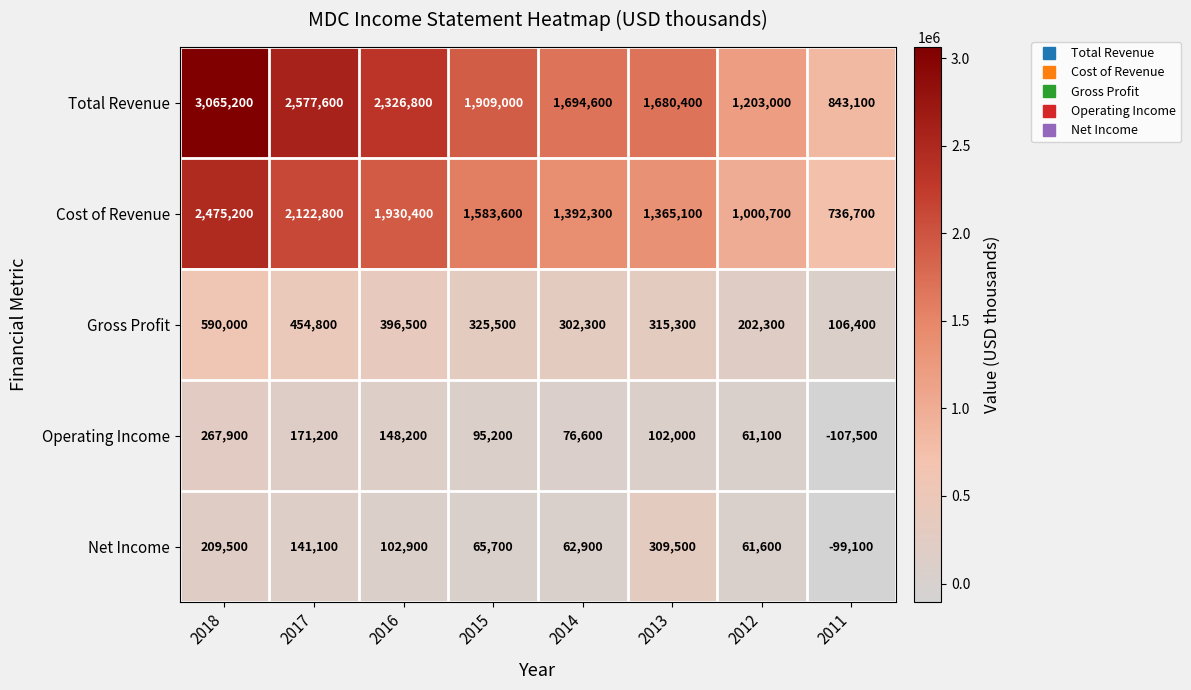

Which label corresponds to the smallest value in the chart?

2011